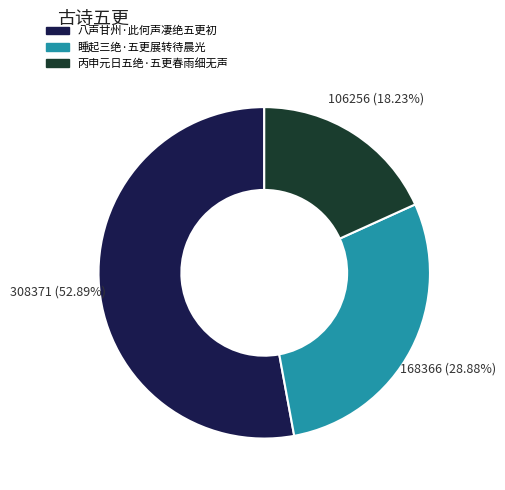

What percentage do 睡起三绝·五更展转待晨光 and 丙申元日五绝·五更春雨细无声 together represent?

47.1%